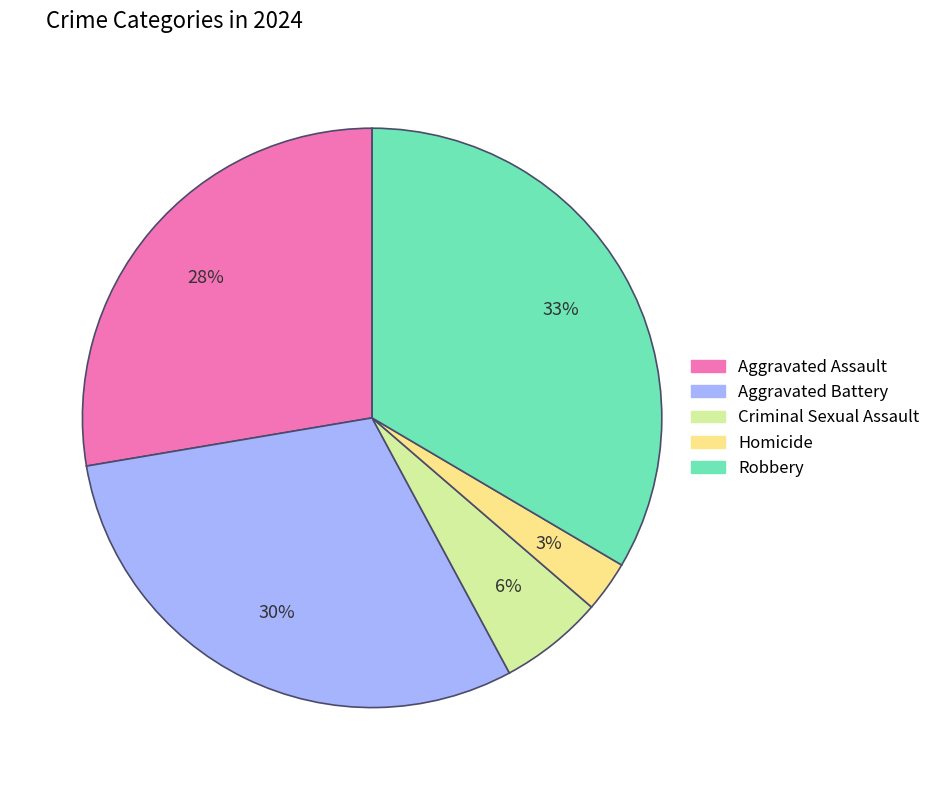

True or false: Homicide accounts for 13% of the total.

False